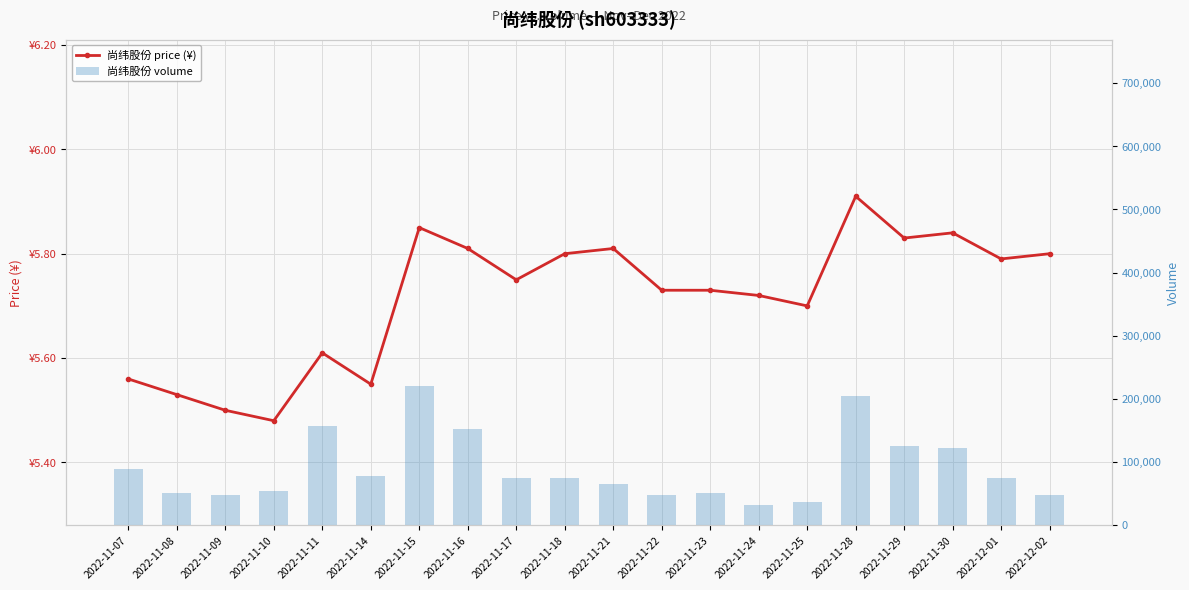

What is the value of the volume bar at the 17th from the left?

124534.0